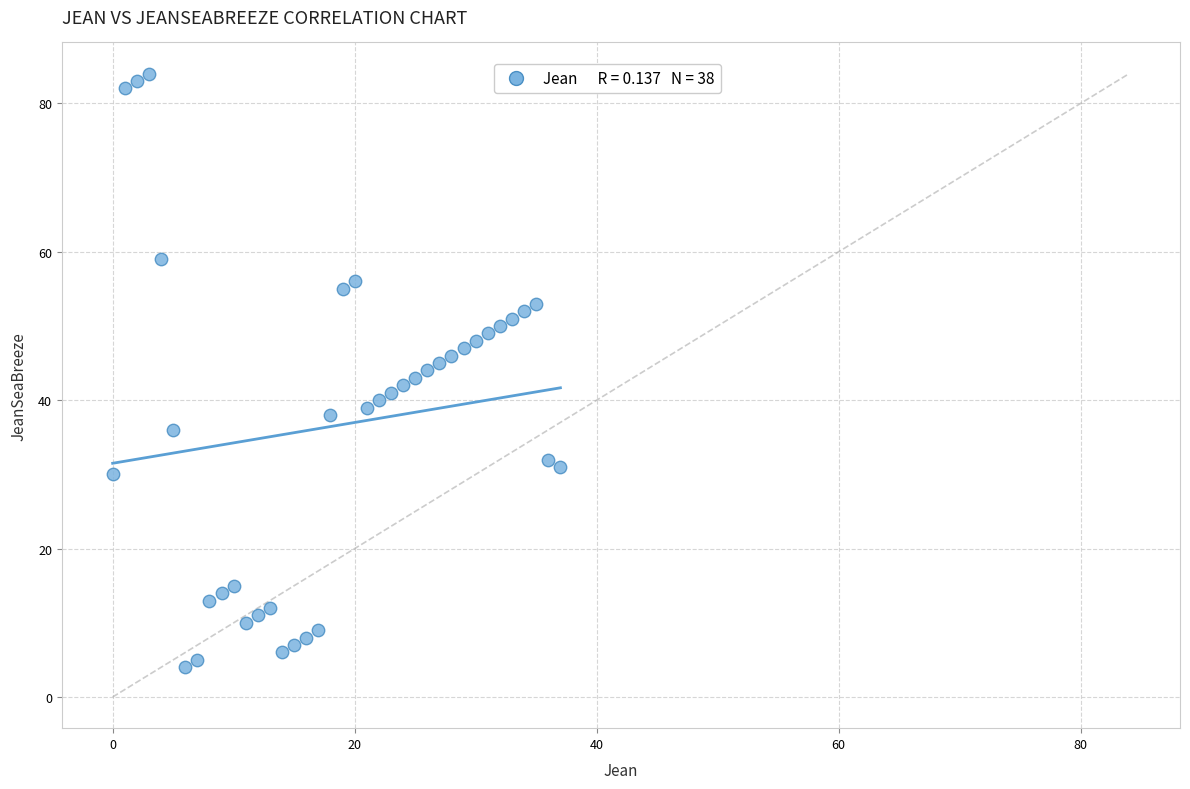

What is the range of Y values (max minus min)?

80